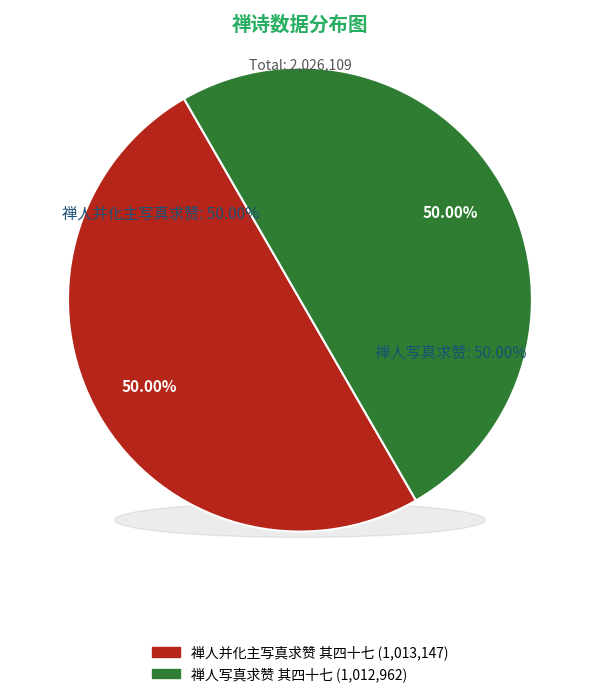

What is the ratio of the value at 禅人写真求赞 其四十七 to the value at 禅人并化主写真求赞 其四十七?

1.0